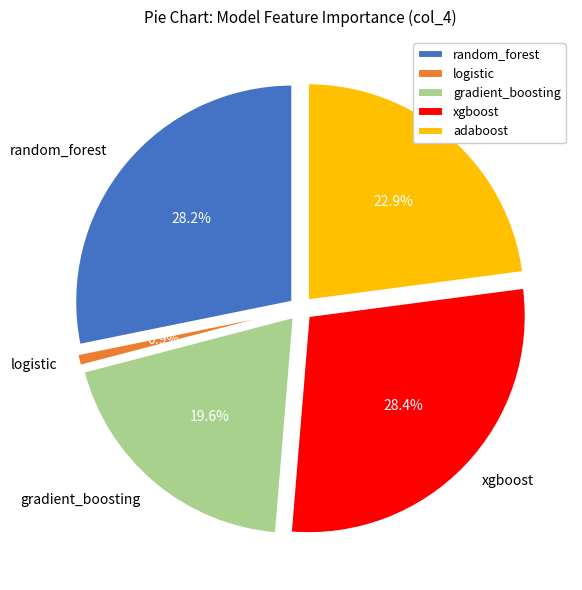

To the nearest percent, what portion does logistic represent?

1%